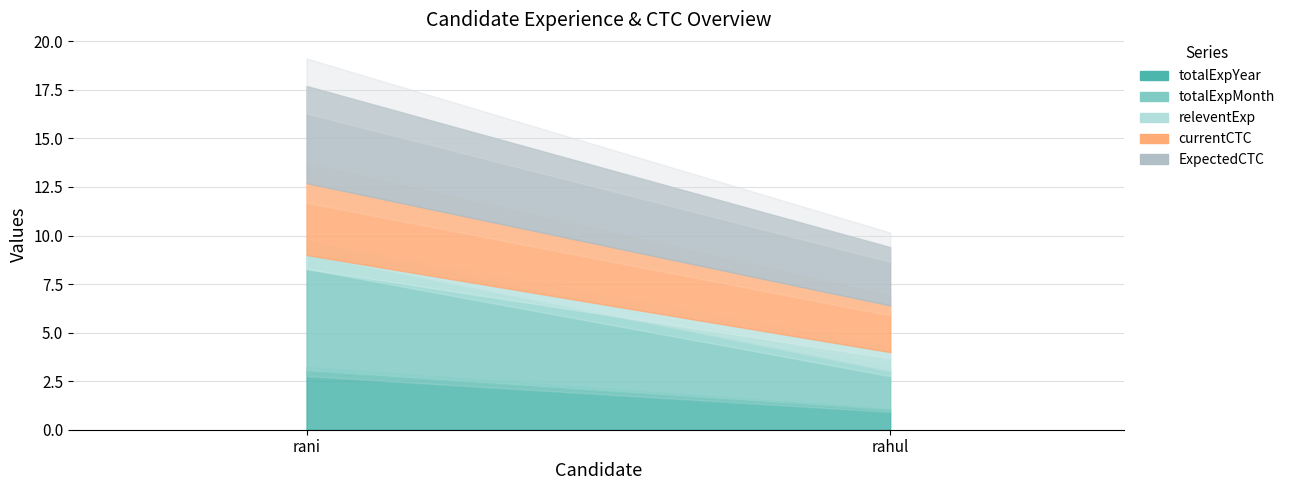

What is the highest value of the currentCTC series?

3.7